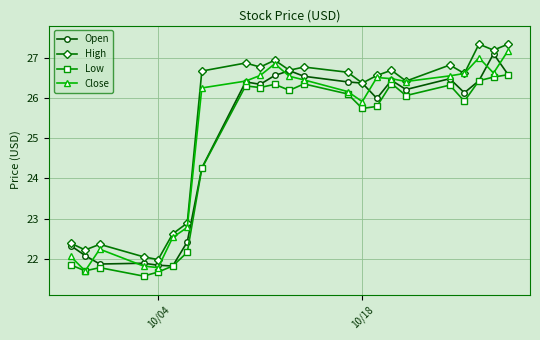

At how many categories does at least one series exceed 21?

23